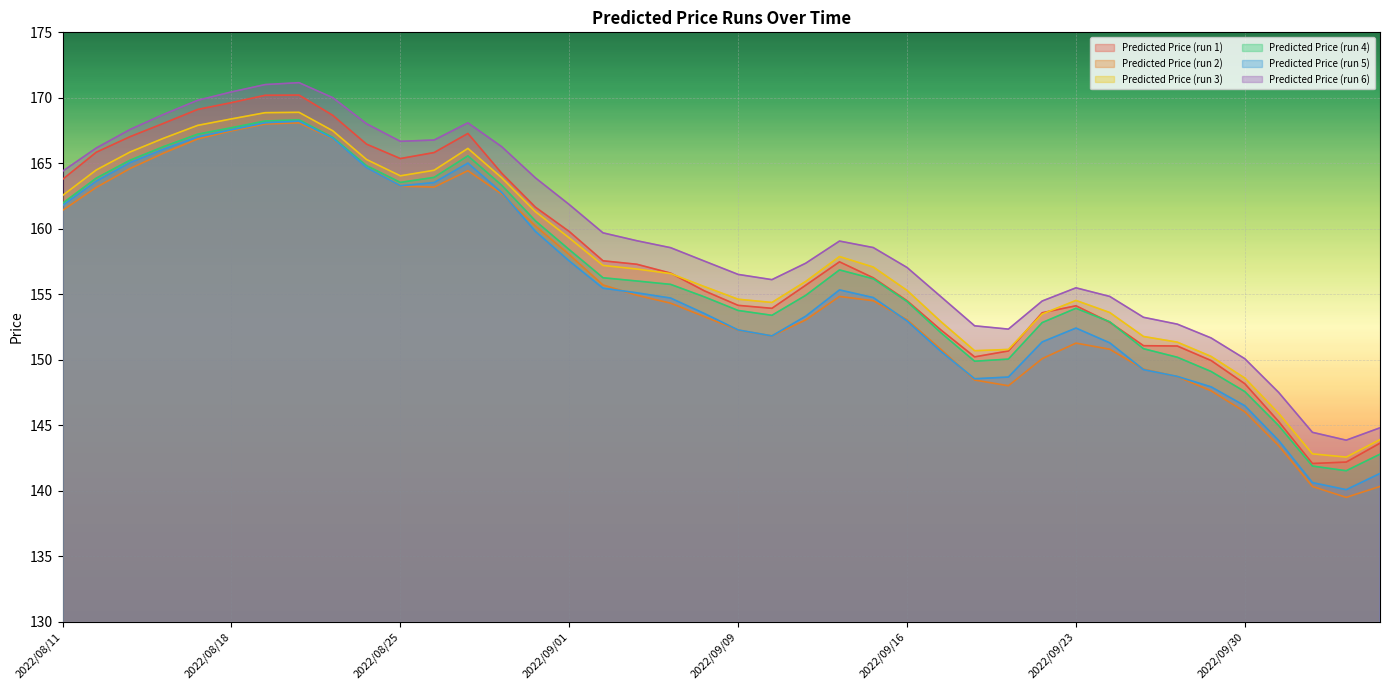

True or false: Predicted Price (run 4) and Predicted Price (run 6) intersect in this chart.

False